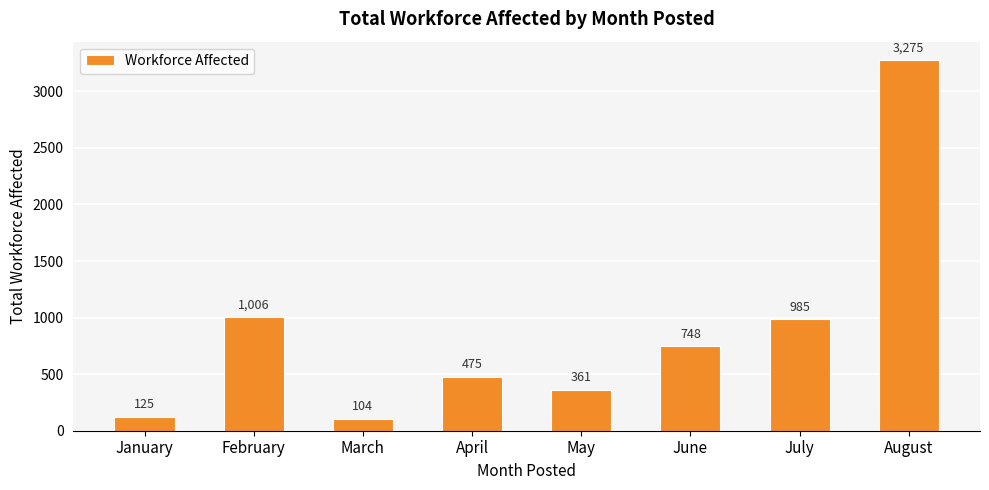

What is the value of the 2nd bar from the left?

1006